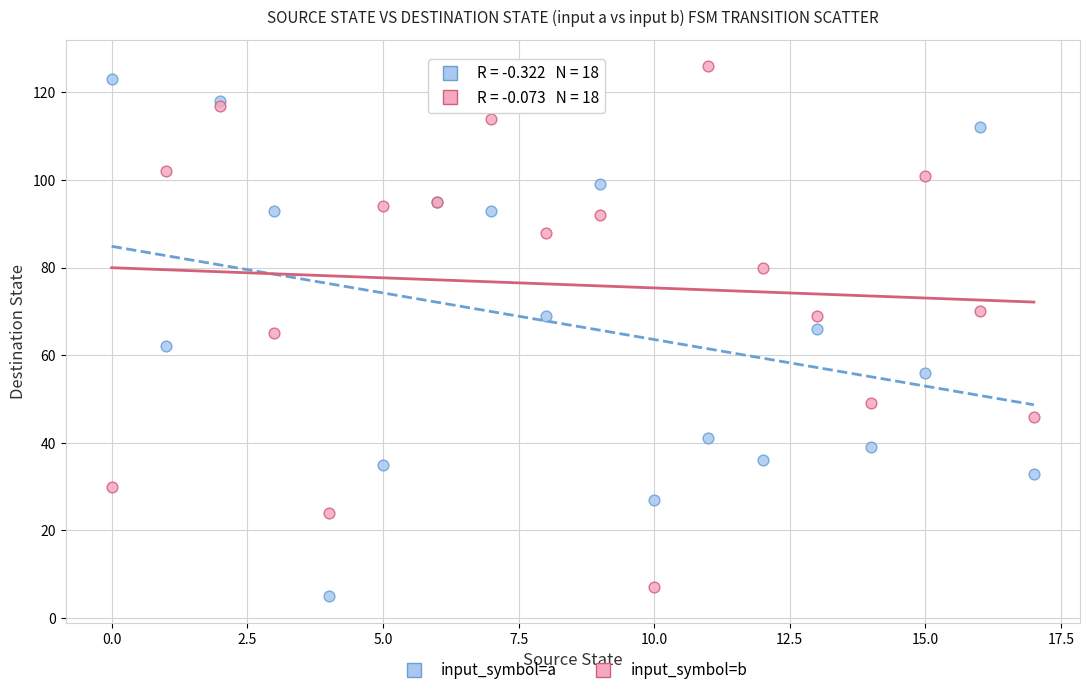

Which series reaches the minimum Y coordinate?

input_symbol=a